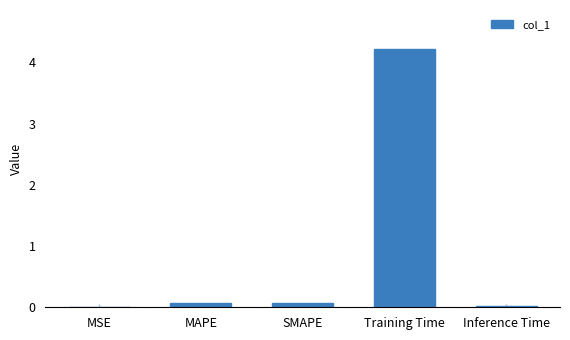

The chart shows a value of 0.1 at SMAPE. True or false?

True